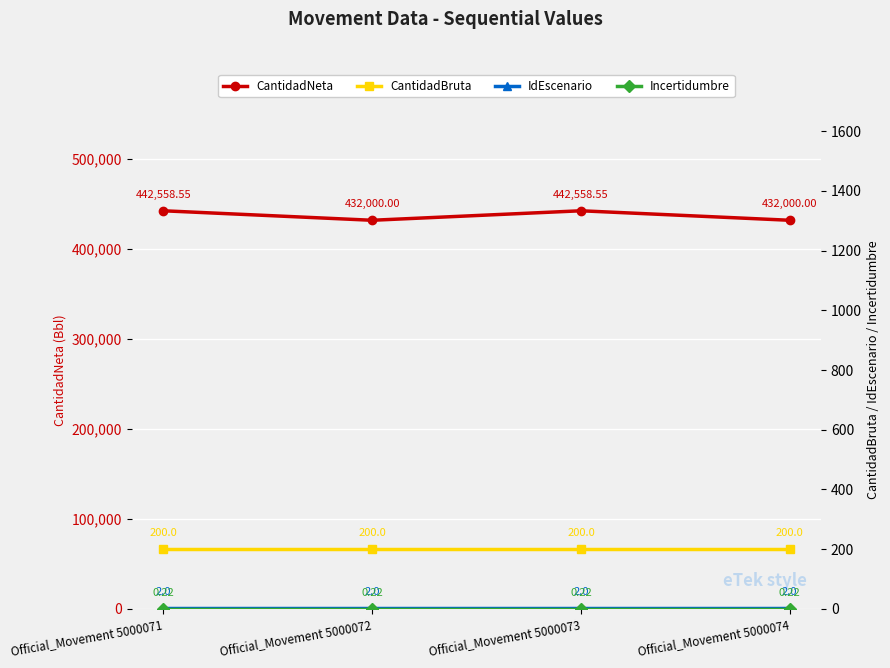

At which category is the sum across all series the highest?

Official_Movement 5000071